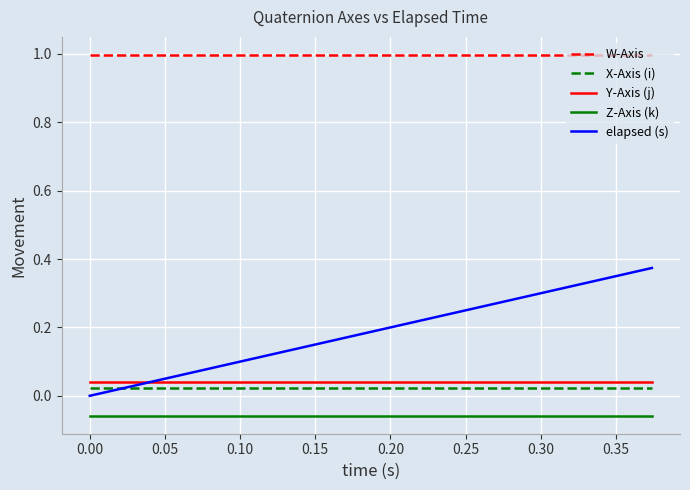

Which series has the widest spread of values?

elapsed (s)